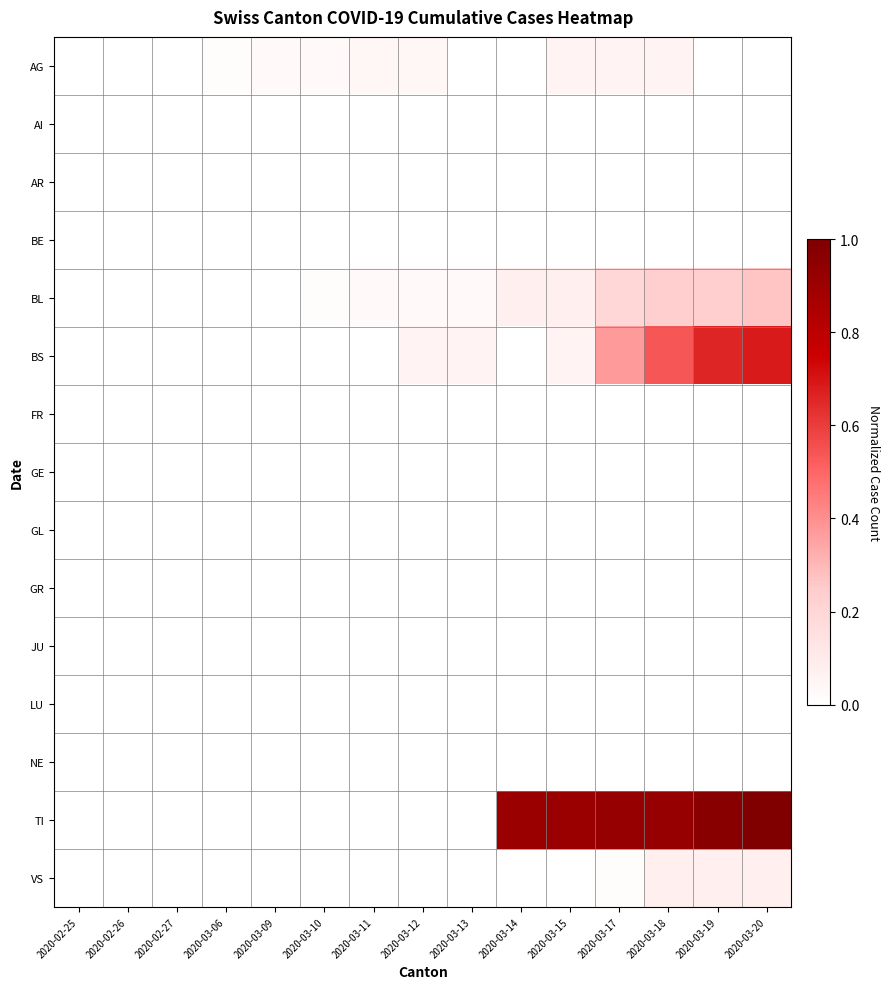

Rank the series by their maximum value, from lowest to highest.

AI, AR, BE, FR, GE, GL, GR, JU, LU, NE, AG, VS, BL, BS, TI